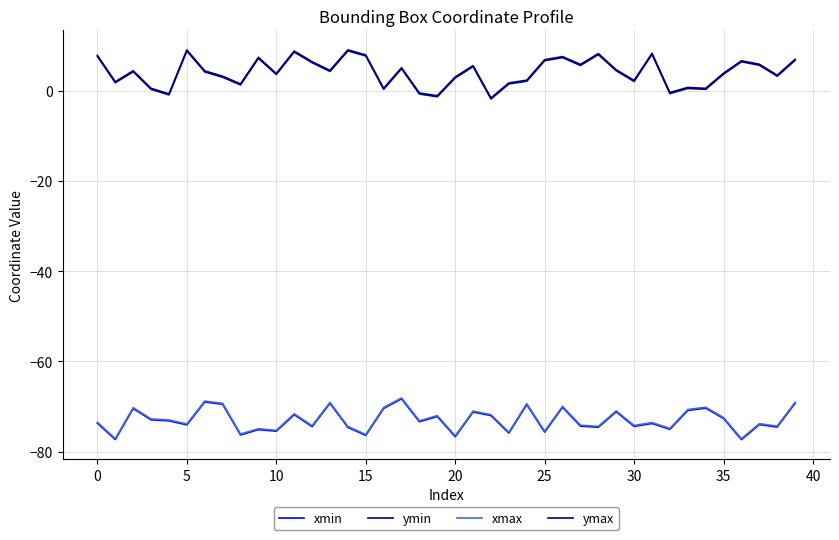

How many lines are shown in the chart?

4